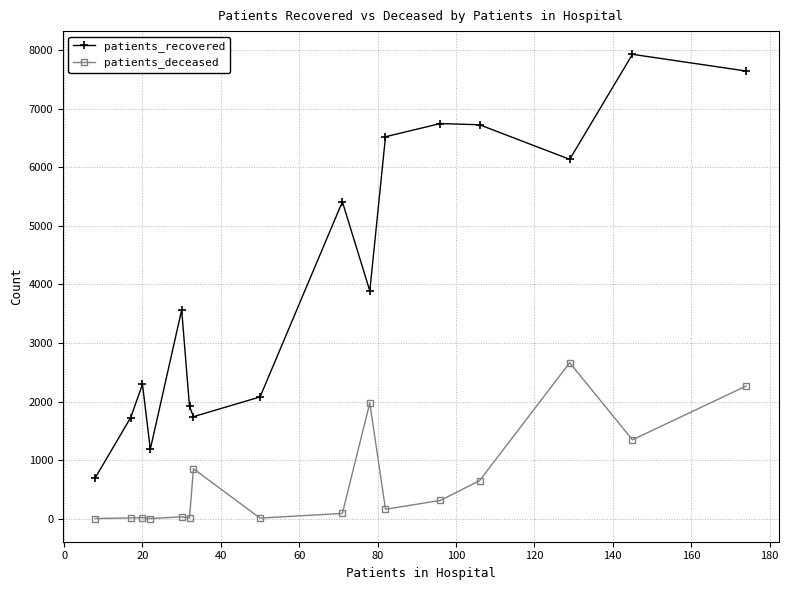

Rank the series by their average value, from highest to lowest.

patients_recovered, patients_deceased